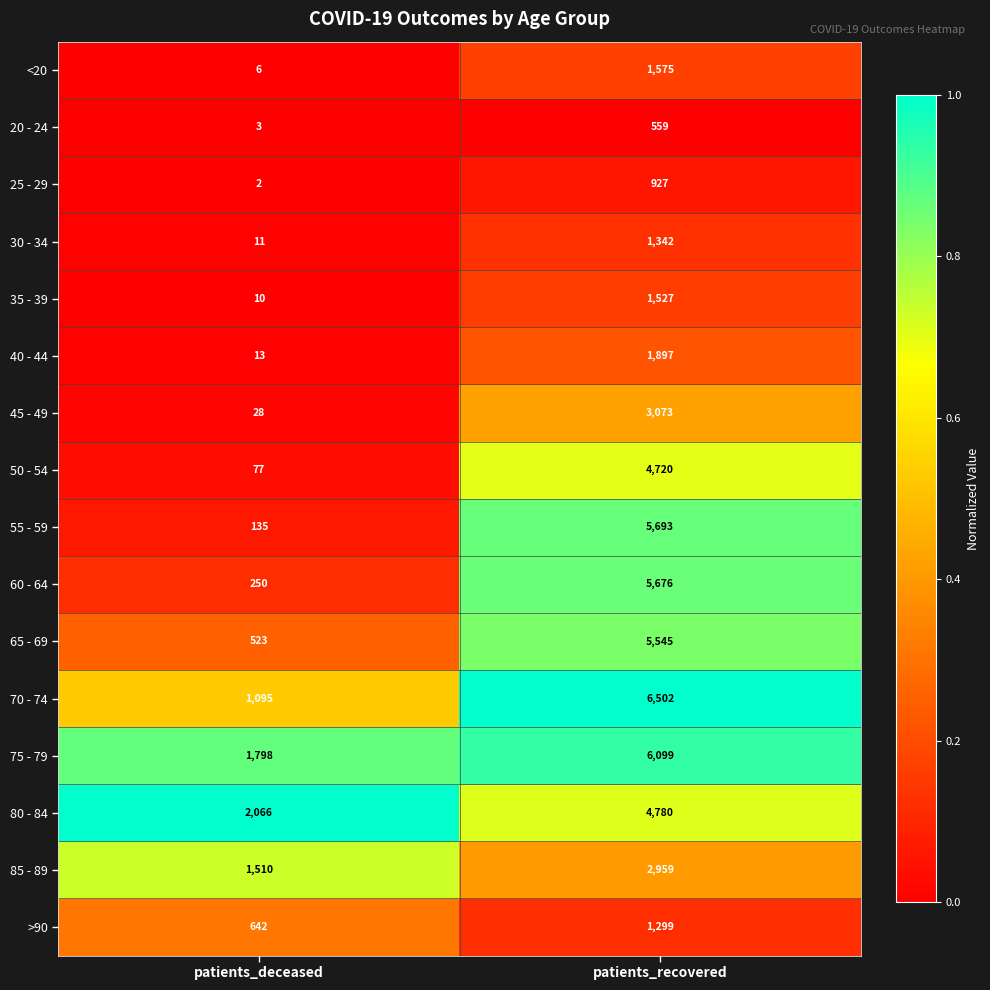

What is the maximum value shown in the chart?

6502